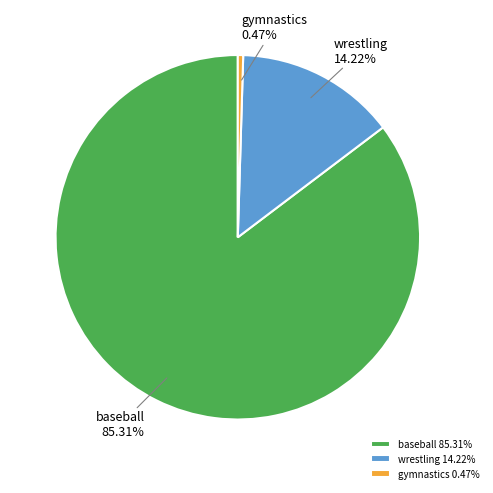

Does any single category account for the majority?

Yes